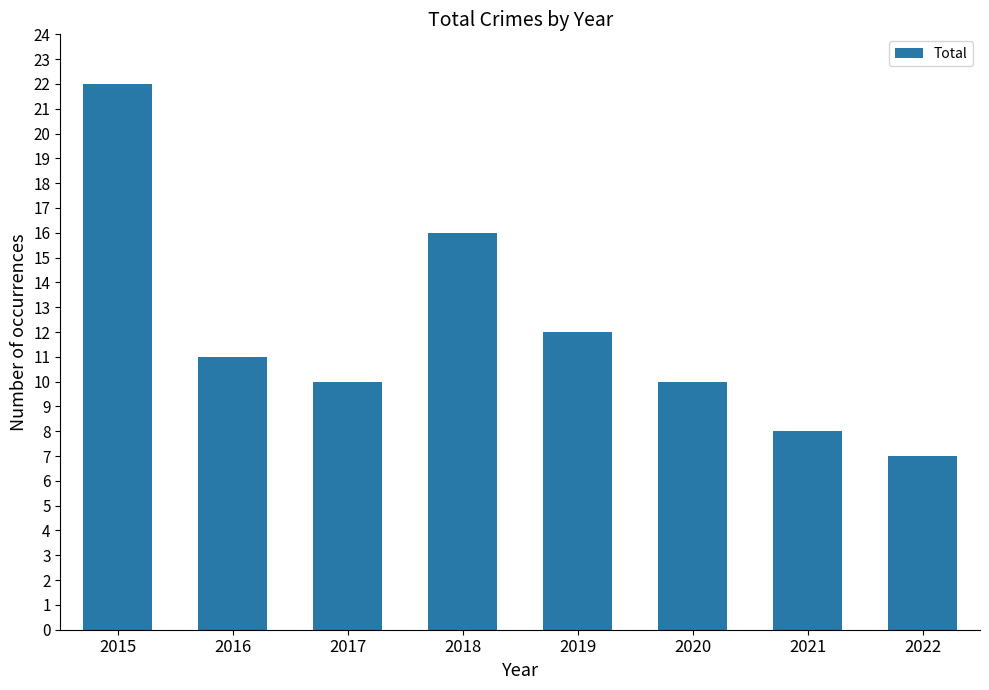

Which category has the lowest value across all series?

2022